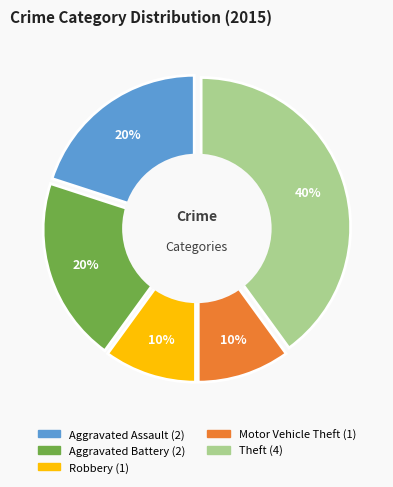

What percentage is NOT represented by Aggravated Battery?

80.0%